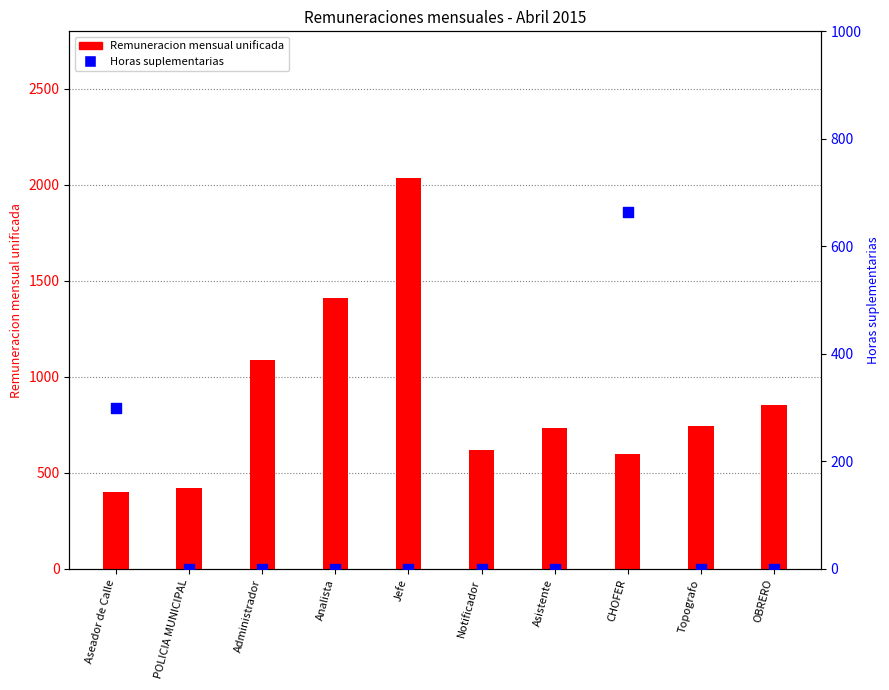

What are all the series names shown in the legend?

Remuneracion mensual unificada, Horas suplementarias